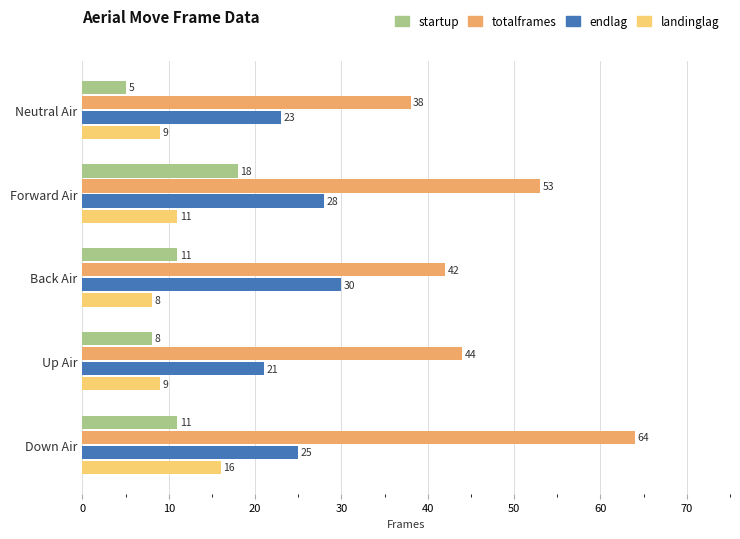

Is it true that startup equals 16 at Back Air?

False